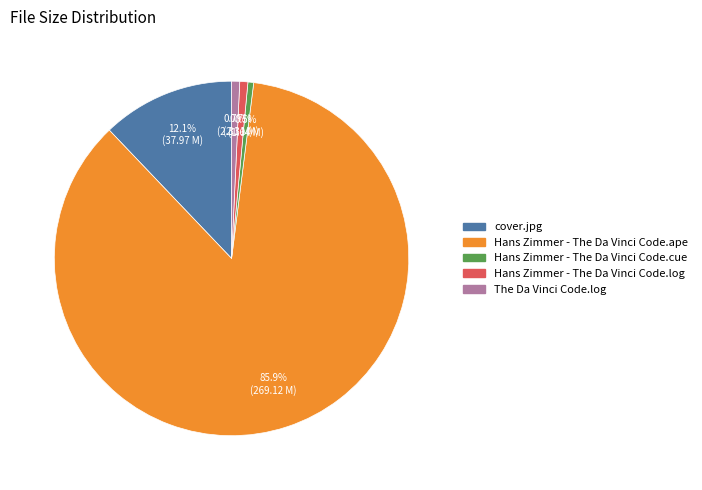

To the nearest percent, what is the combined percentage of The Da Vinci Code.log and Hans Zimmer - The Da Vinci Code.ape?

87%